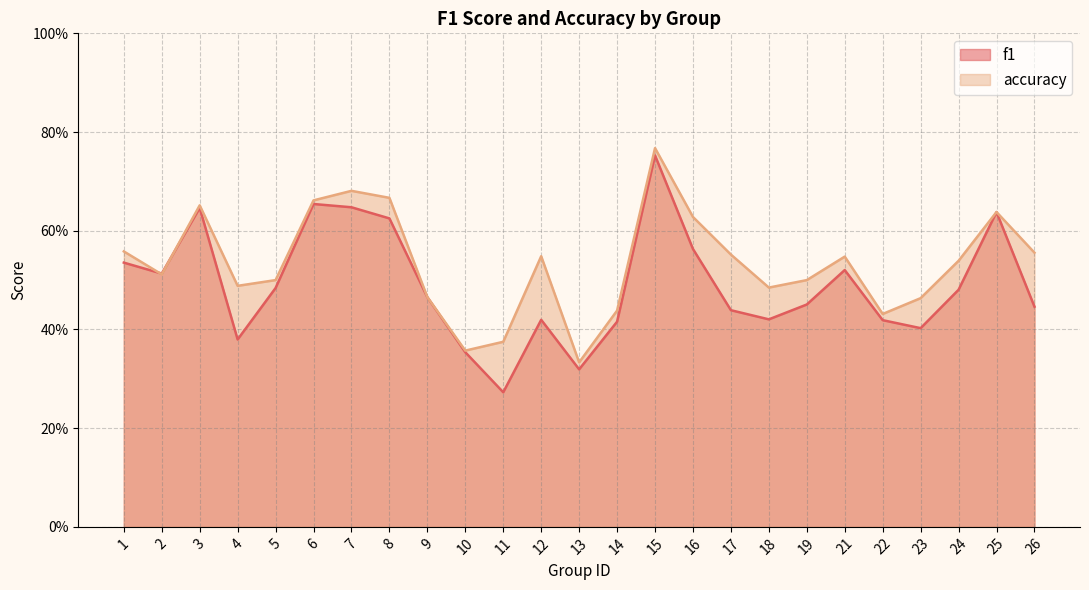

List the series in order of their overall mean, highest first.

accuracy, f1